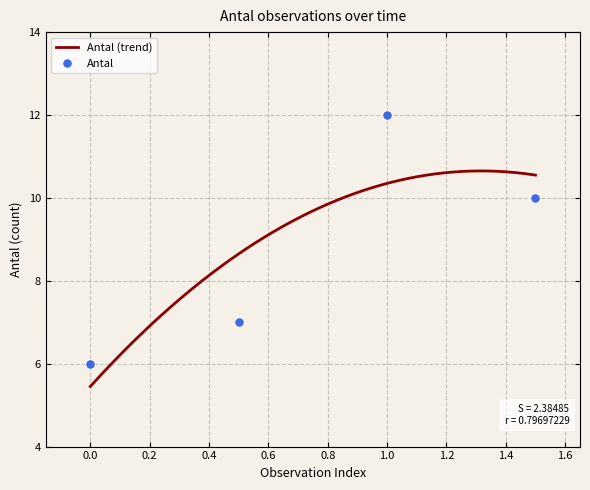

How many data points are less than 10?

2